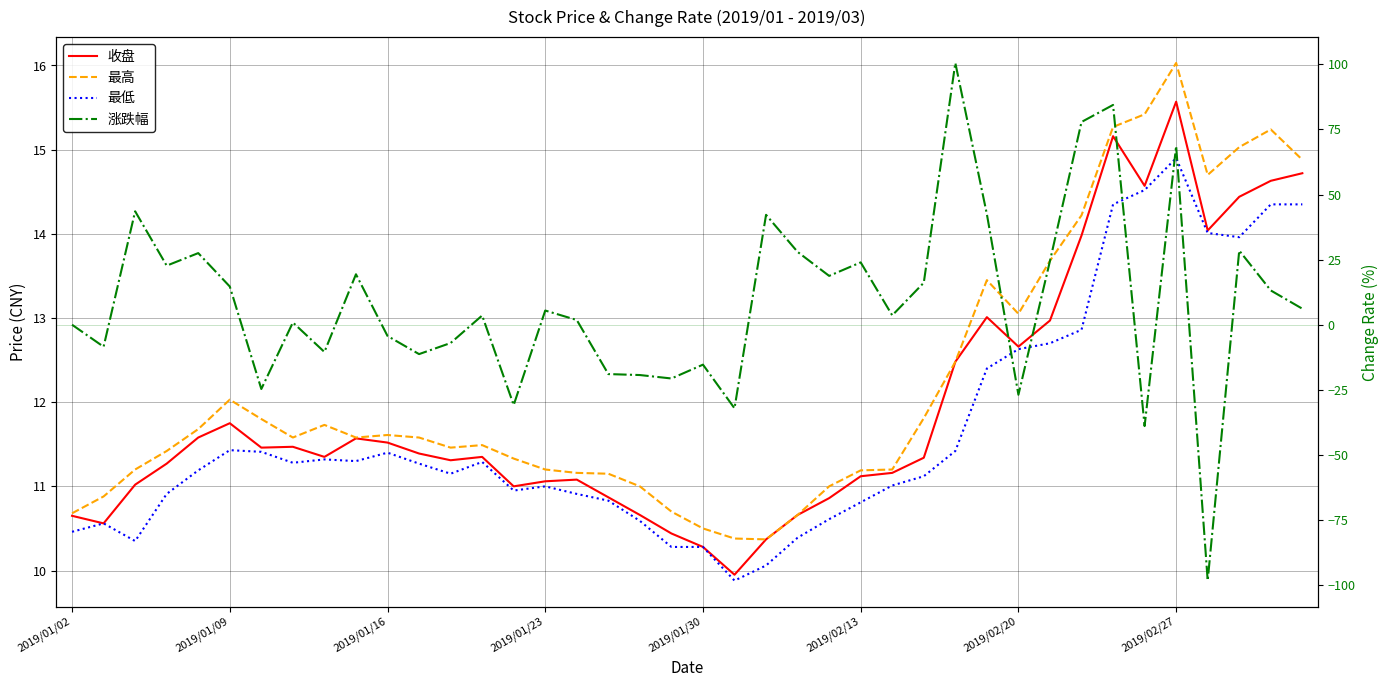

Is it true that 收盘 equals 5.0 at 12?

False